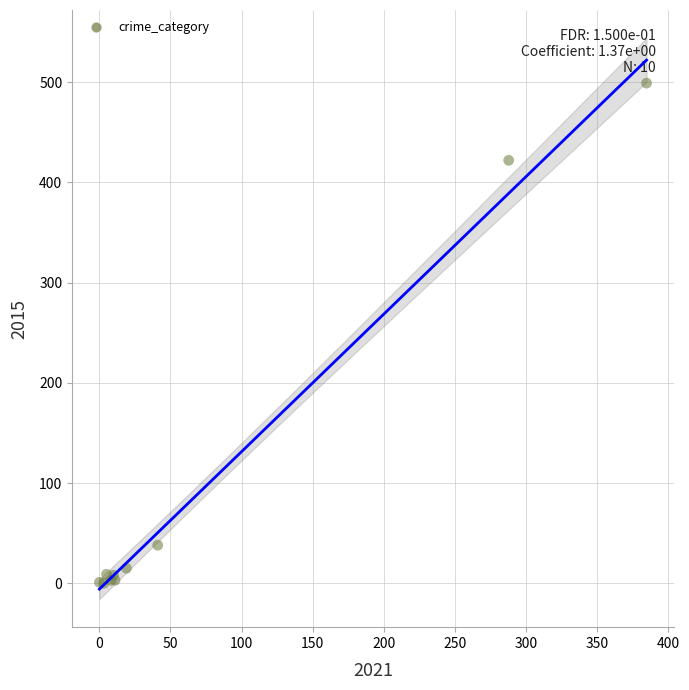

What Y value in the scatter plot is closest to 249?

422